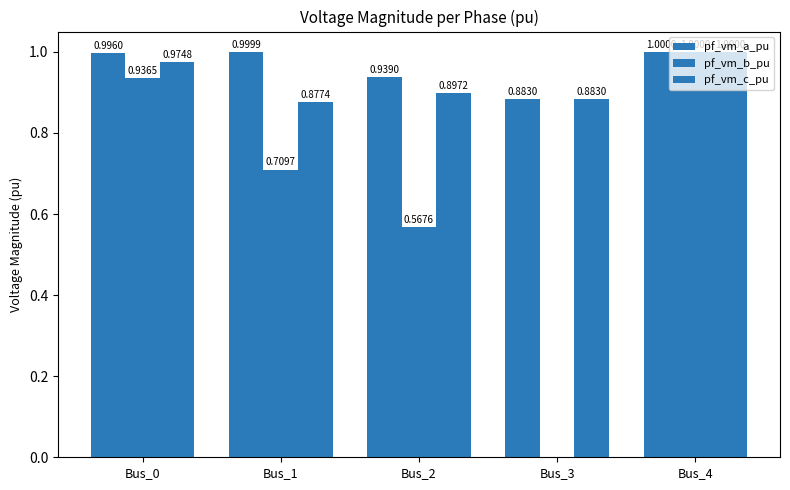

Rank the categories by pf_vm_b_pu value from lowest to highest.

Bus_3, Bus_2, Bus_1, Bus_0, Bus_4